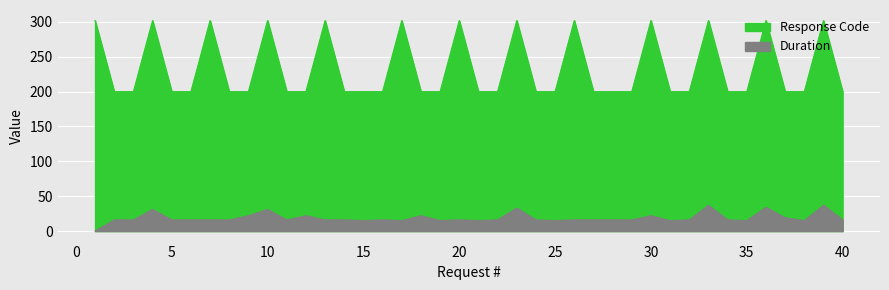

In Response Code, how many points are higher than both neighbors (excluding endpoints)?

12